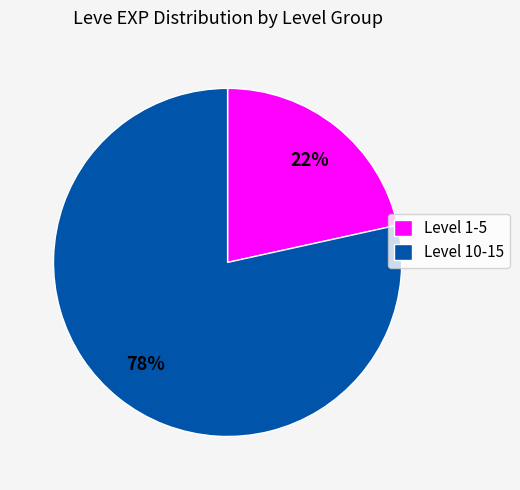

Between Level 10-15 and Level 1-5, which is larger?

Level 10-15